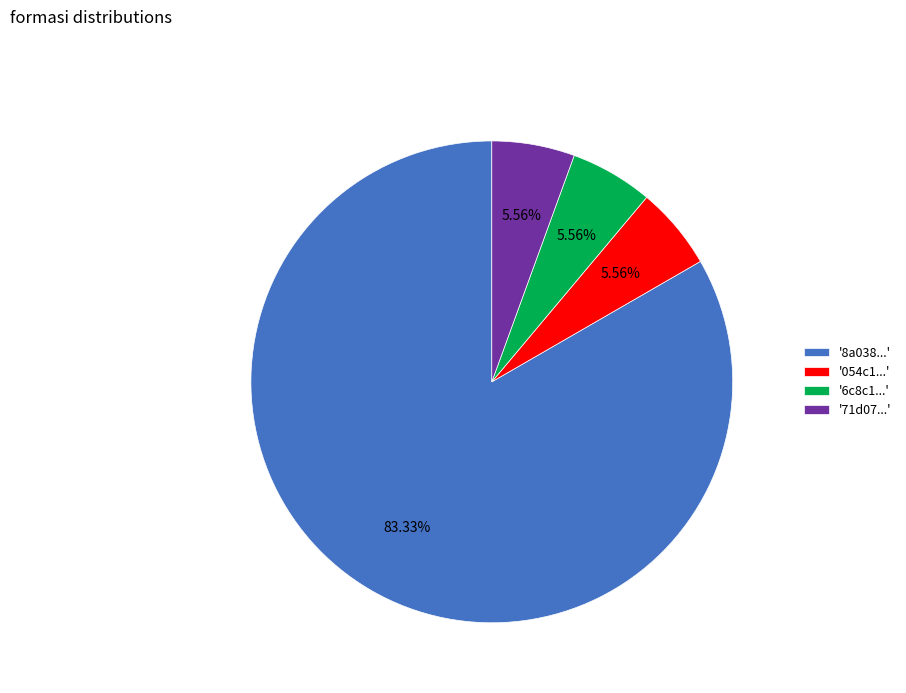

To the nearest percent, what is the average slice percentage?

25%